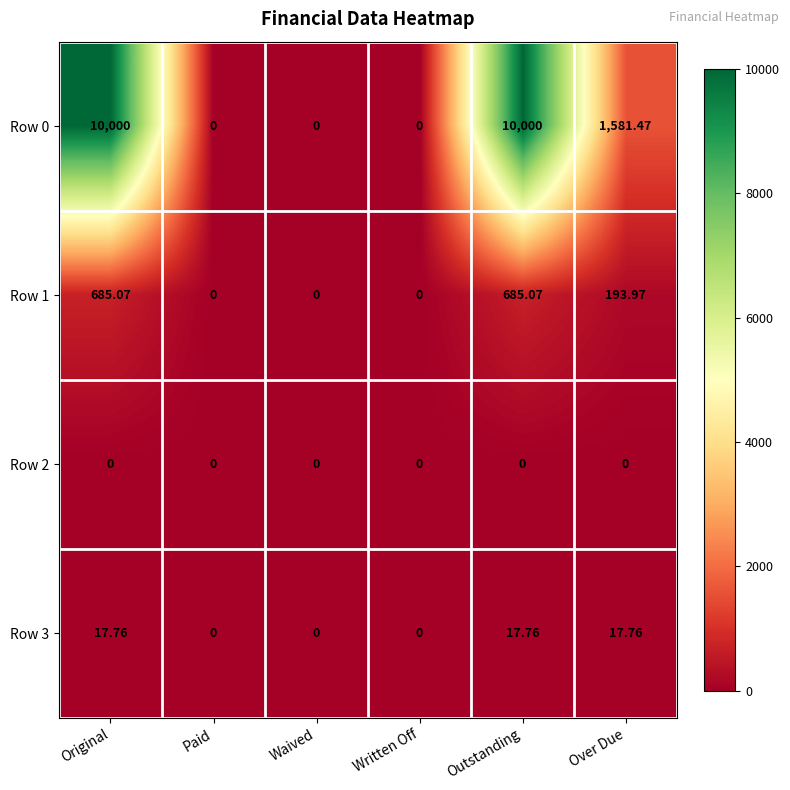

At which label does Row 0 first exceed 1581?

Original